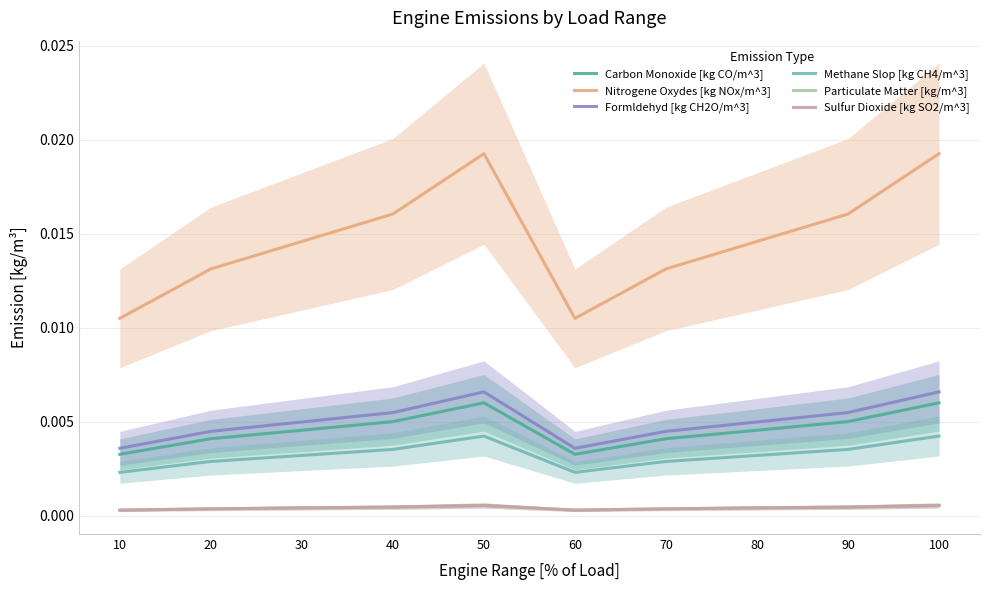

The value of Formldehyd [kg CH2O/m^3] at 40 is 0.0. True or false?

True